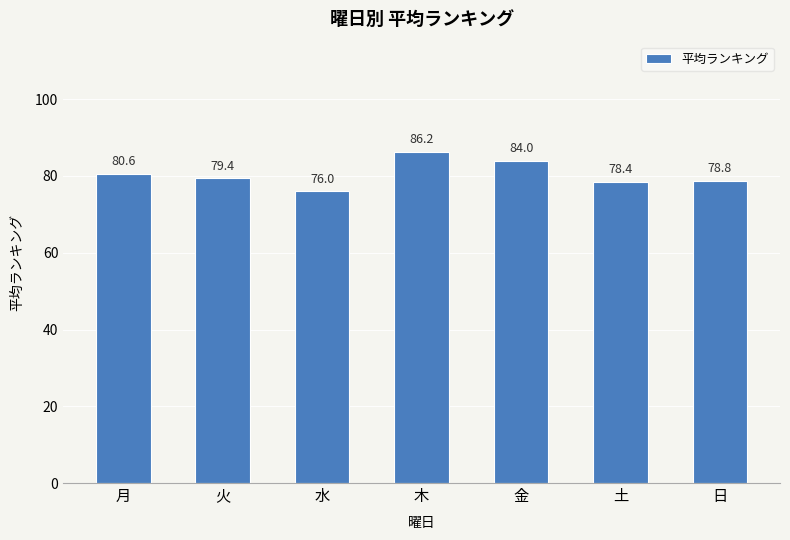

The chart shows a value of 78.8 at 日. True or false?

True